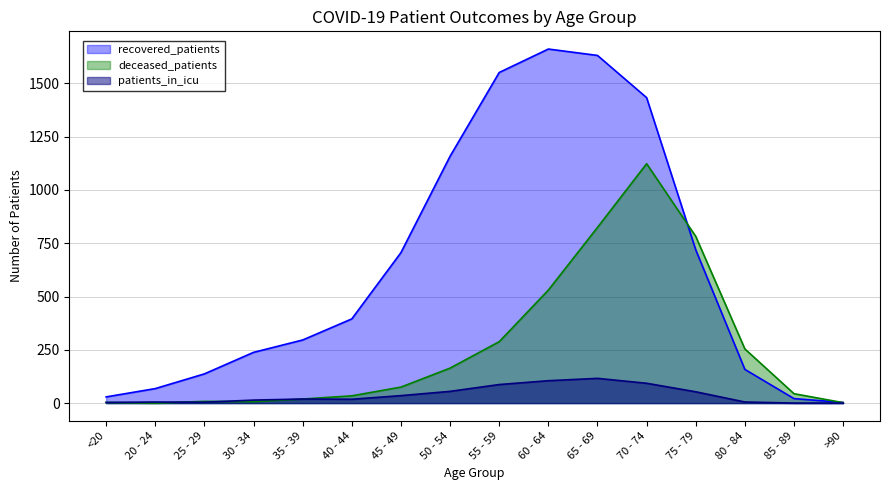

The value of deceased_patients at 85 - 89 is 66. True or false?

False